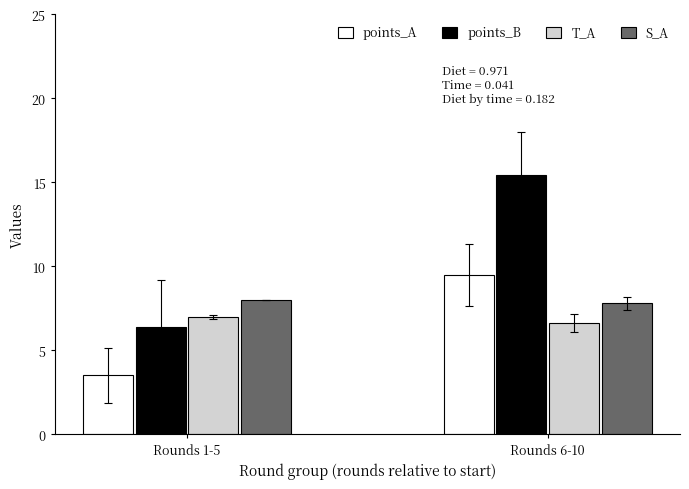

Between Rounds 1-5 and Rounds 6-10, which series saw the biggest shift?

points_B